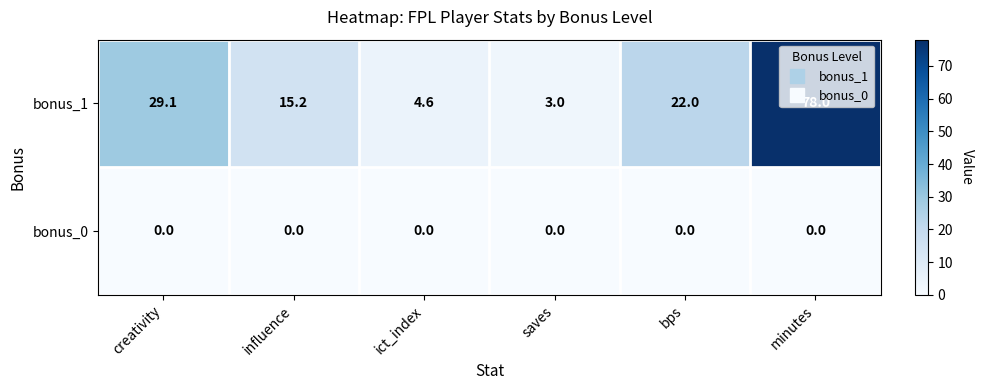

At creativity, list the series in order from smallest to largest.

bonus_0, bonus_1